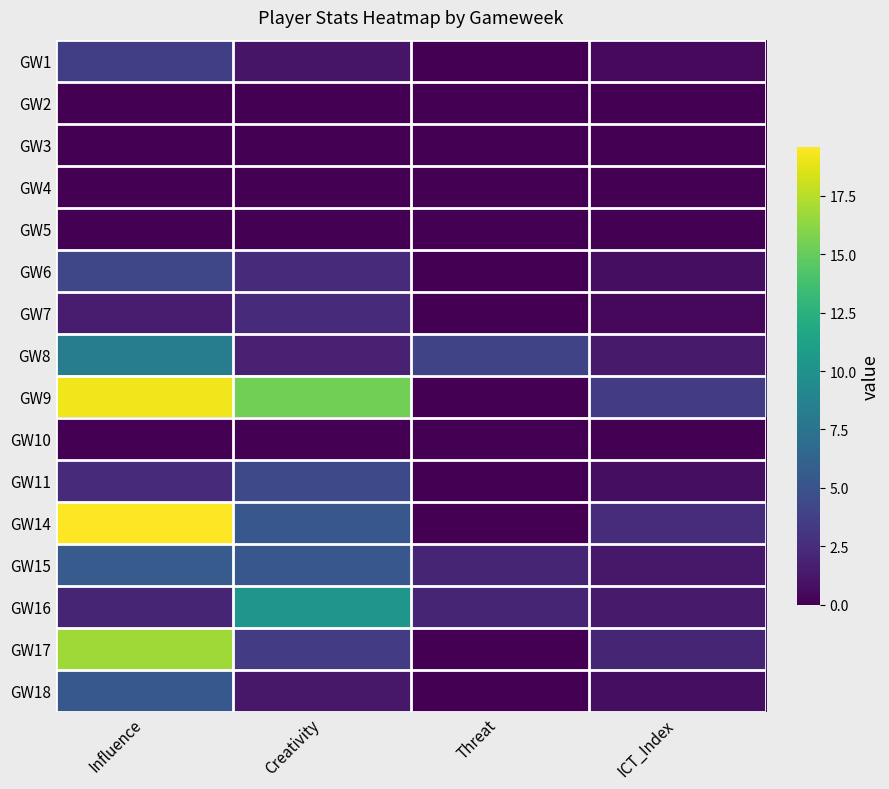

Which has a higher value, Creativity or ICT_Index?

Creativity